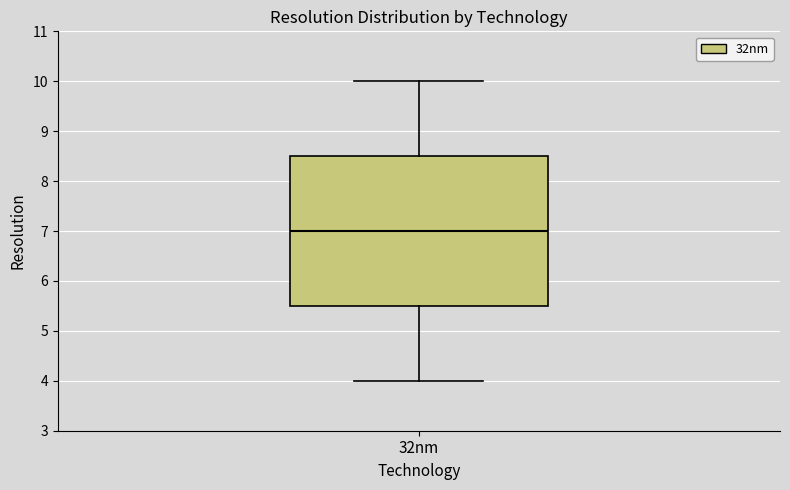

Transcribe this box plot: give where the median line is, the range the box spans, and where the two whiskers end, as read against the y-axis. The values are not printed on the chart, so give them approximately, as read against the axis.

median 7.0, box 5.5 to 8.5, whiskers 4.0 to 10.0